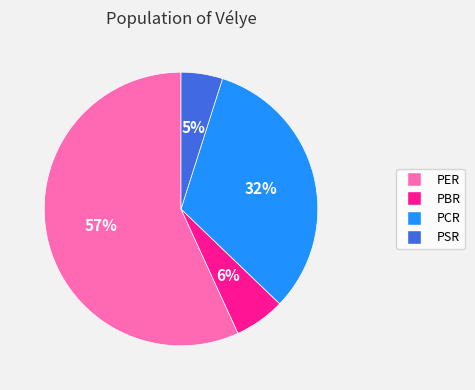

What percentage is the PCR slice, to the nearest percent?

32%